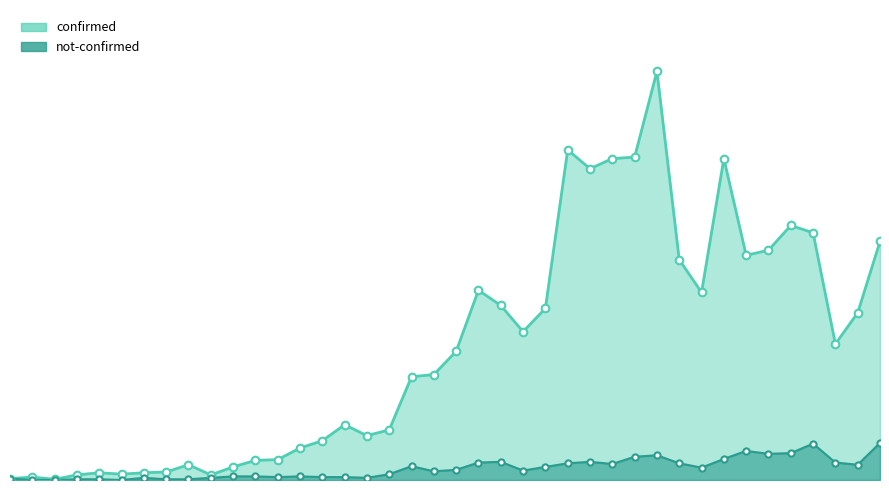

Which series contains the lowest Y value?

not-confirmed